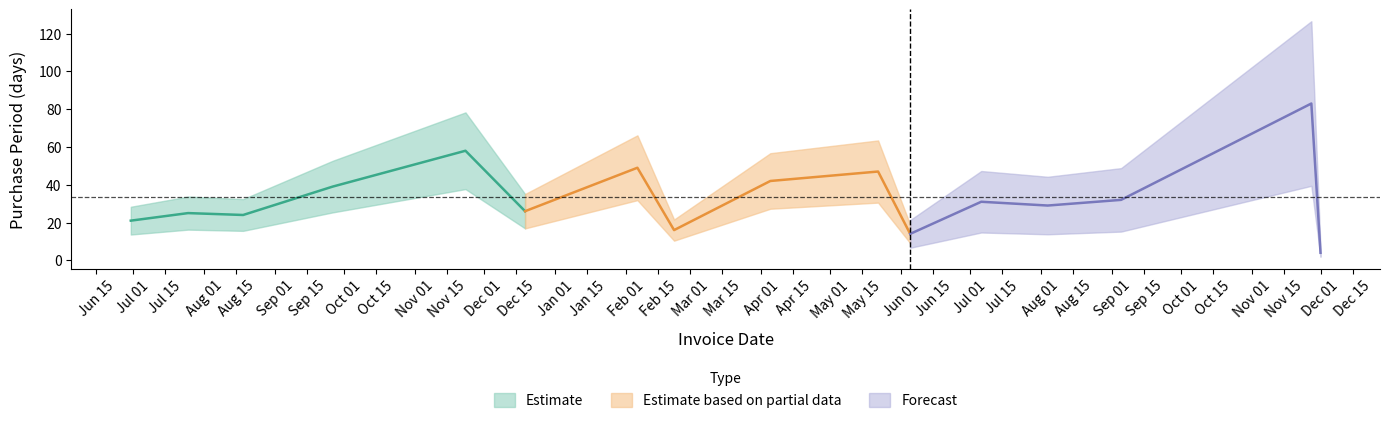

Rank the categories by value from lowest to highest.

2017-12-01, 2017-06-05, 2017-02-22, 2016-06-30, 2016-08-18, 2016-07-25, 2016-12-19, 2017-08-04, 2017-07-06, 2017-09-05, 2016-09-26, 2017-04-05, 2017-05-22, 2017-02-06, 2016-11-23, 2017-11-27